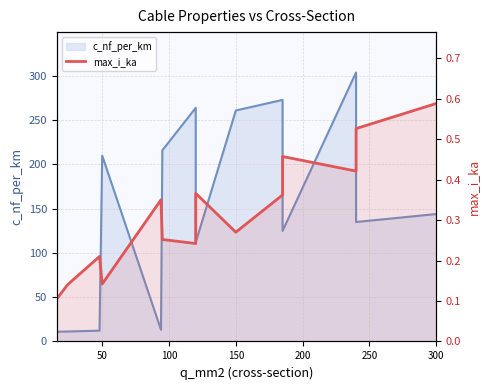

True or false: max_i_ka has more than 1 points higher than both neighbors.

True